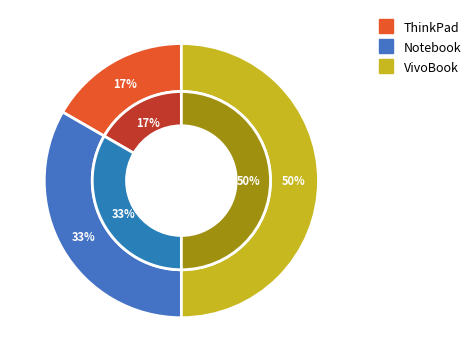

Which has a higher value, Notebook or VivoBook?

VivoBook